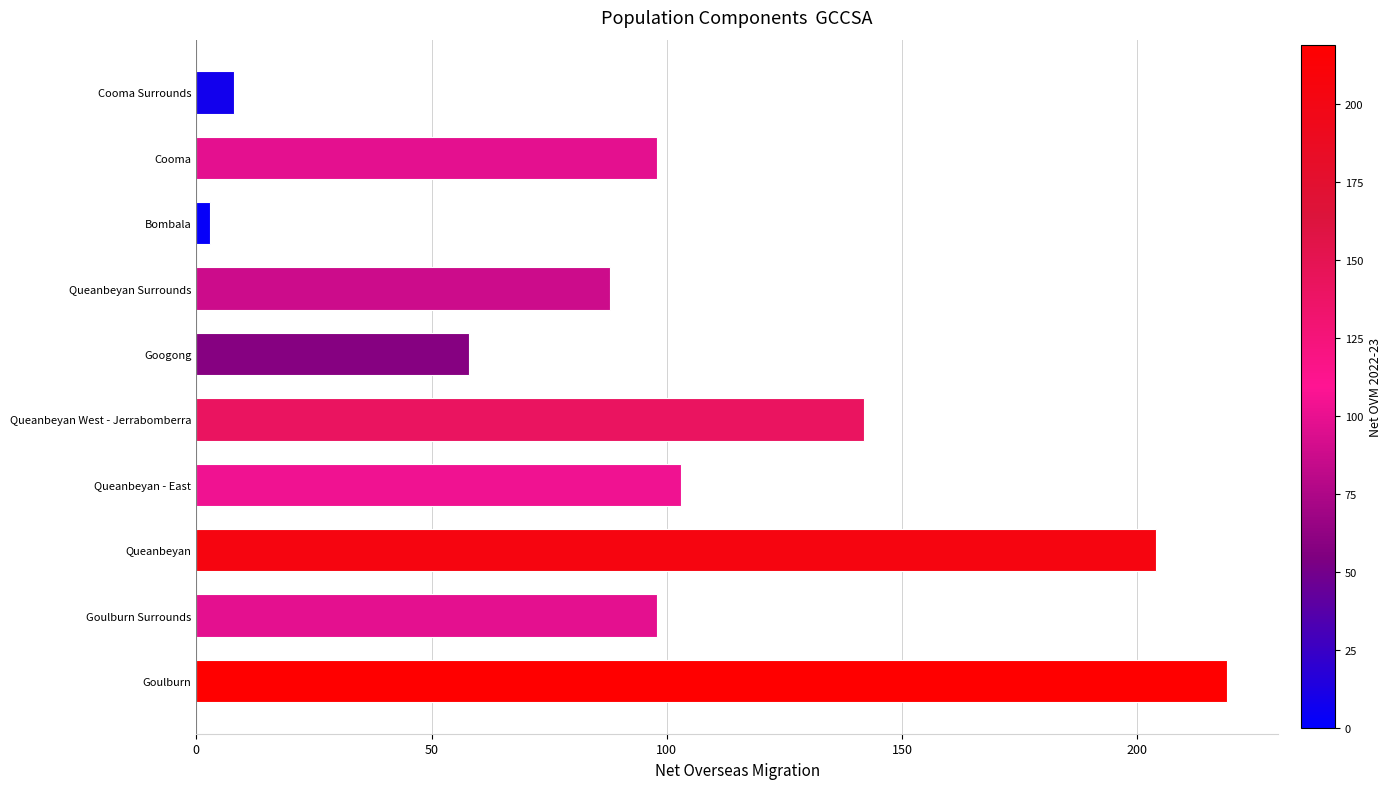

What is the difference between the second highest and second lowest values?

196